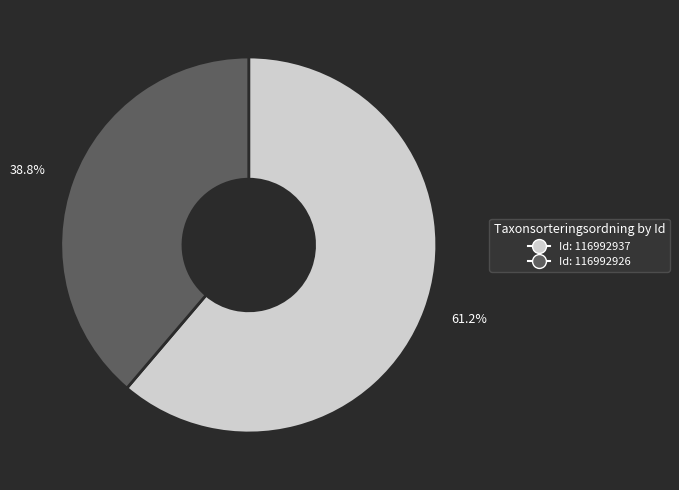

Combined, what portion of the pie is 38.8% and 61.2%?

100.0%